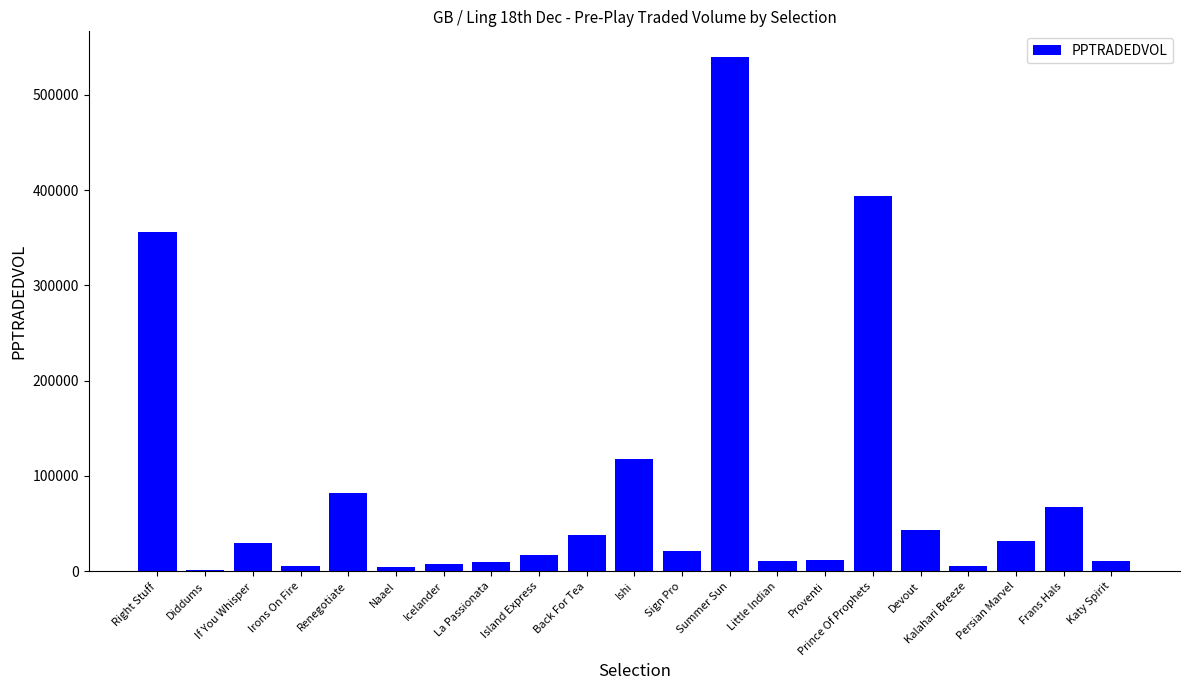

What is the approximate value at Right Stuff?

355621.8